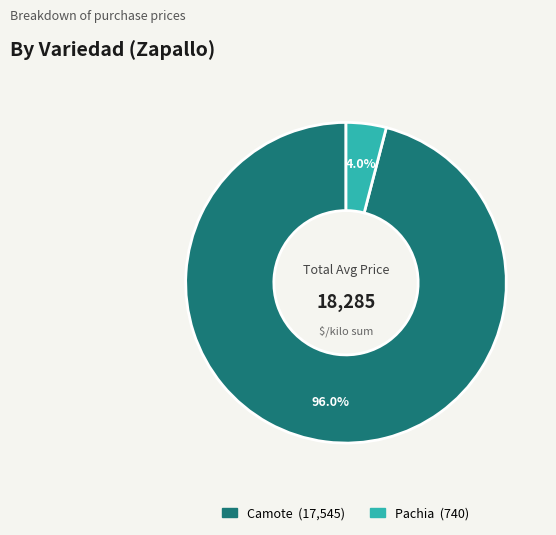

Is there a majority slice in this chart?

Yes